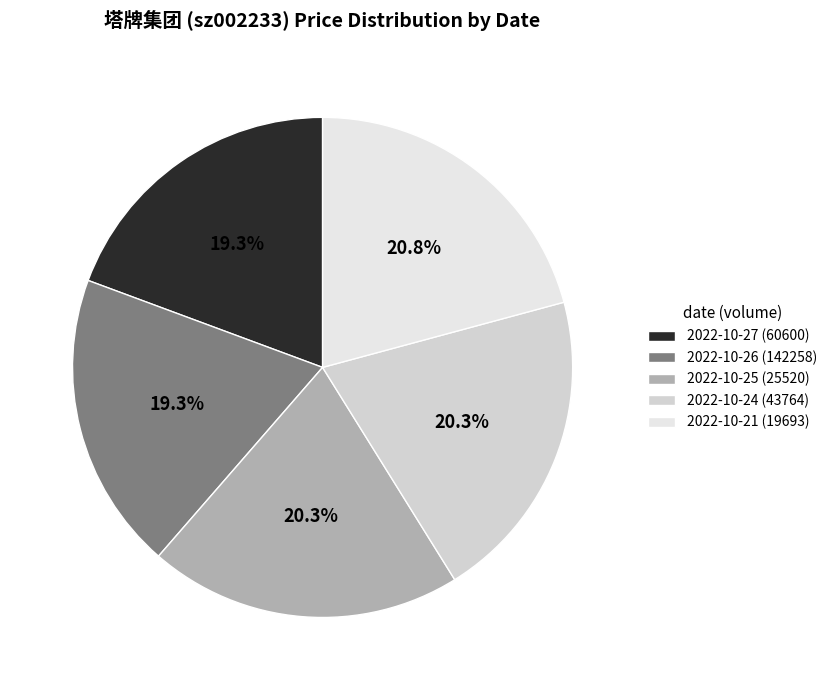

Is the sum of 2022-10-27 (60600) and 2022-10-25 (25520) greater than half?

No